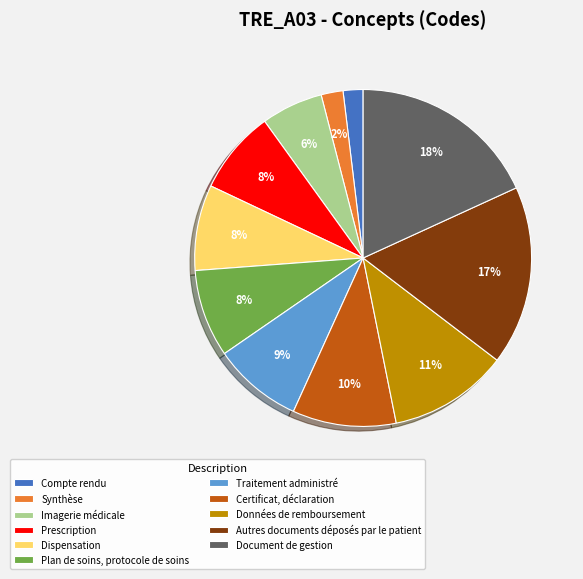

Which slice is the largest?

Document de gestion